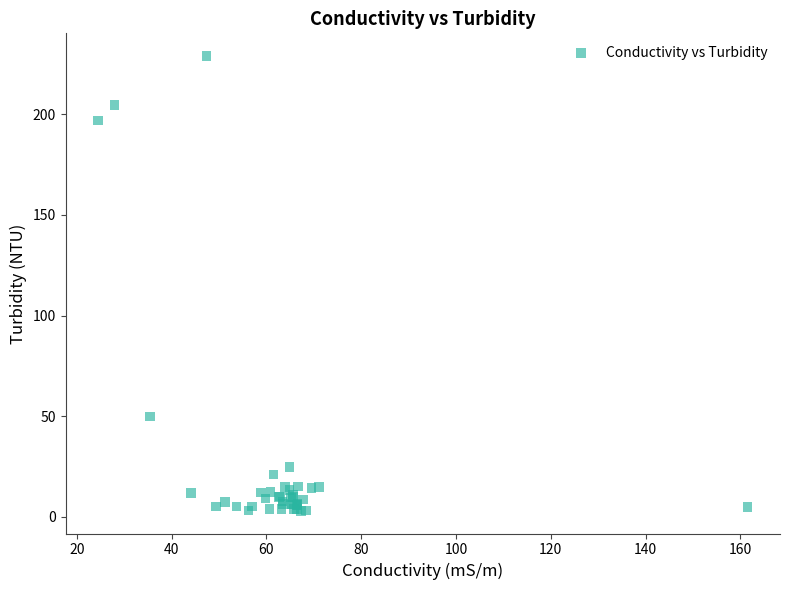

What Y value in the scatter plot is closest to 115?

49.7